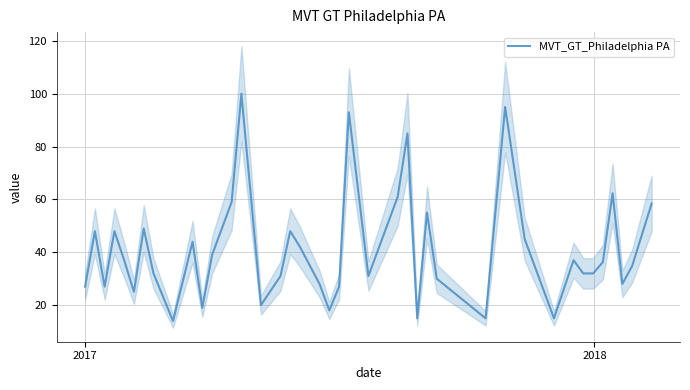

At which category does the data reach its first local peak?

2017